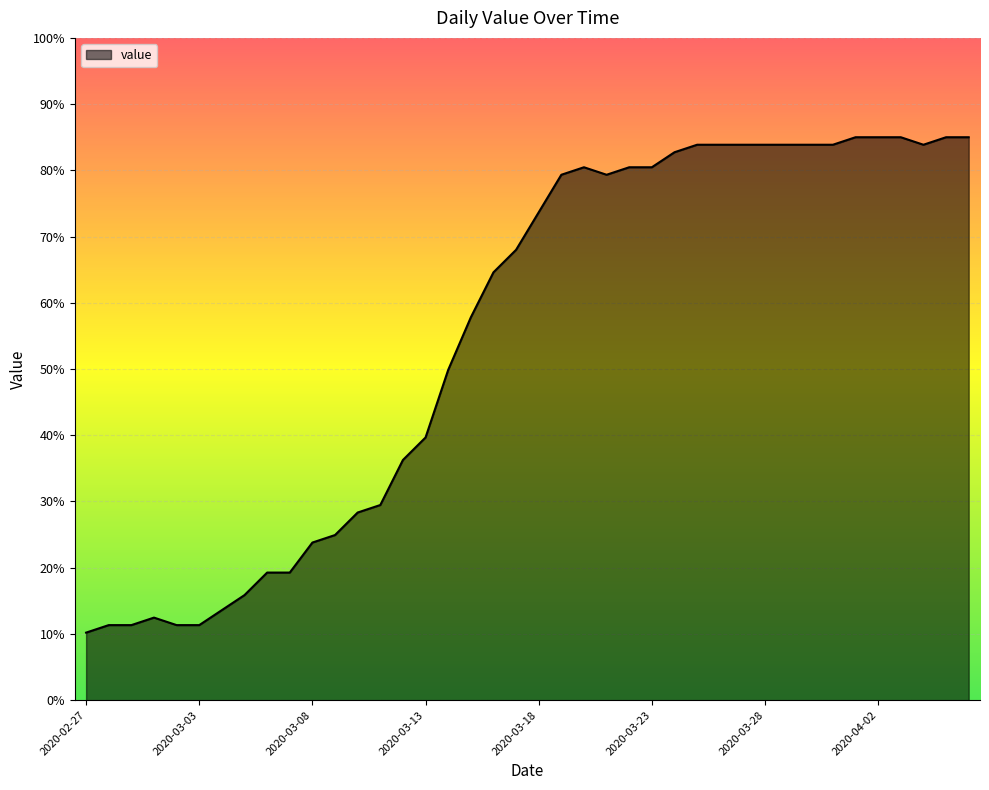

Reading left to right, transcribe all the data shown in this chart.

10.2	11.3	11.3	12.5	11.3	11.3	13.6	15.9	19.3	19.3	23.8	24.9	28.3	29.5	36.3	39.7	49.9	57.8	64.6	68.0	73.7	79.3	80.5	79.3	80.5	80.5	82.7	83.9	83.9	83.9	83.9	83.9	83.9	83.9	85.0	85.0	85.0	83.9	85.0	85.0